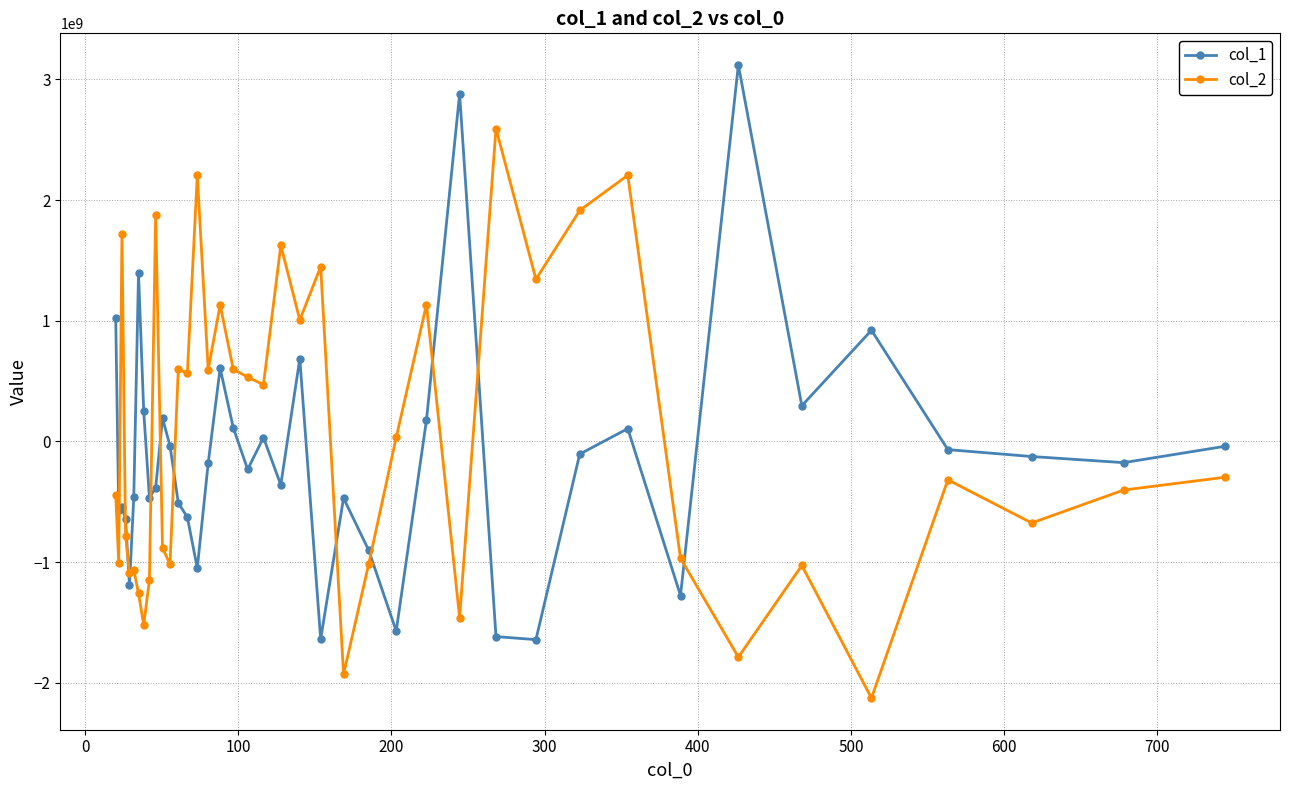

What is the minimum value for col_1?

-1641376585.3